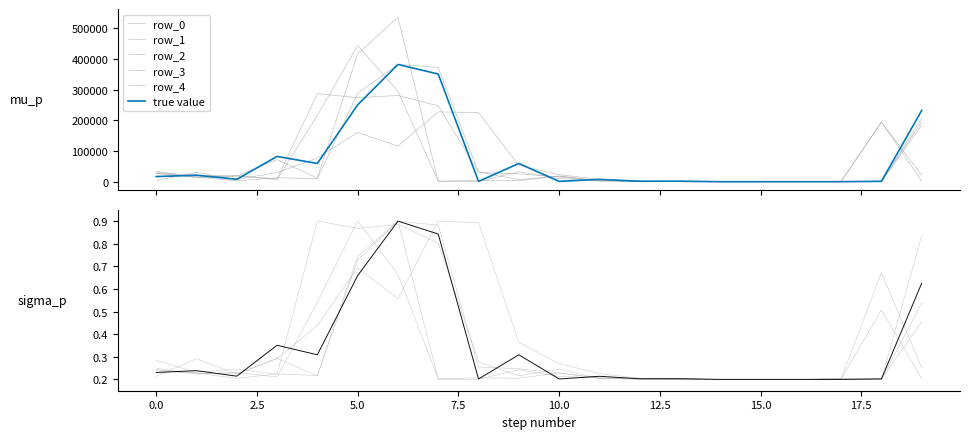

Is the value of row_4 at 19 greater than the value of row_5 at 1?

Yes